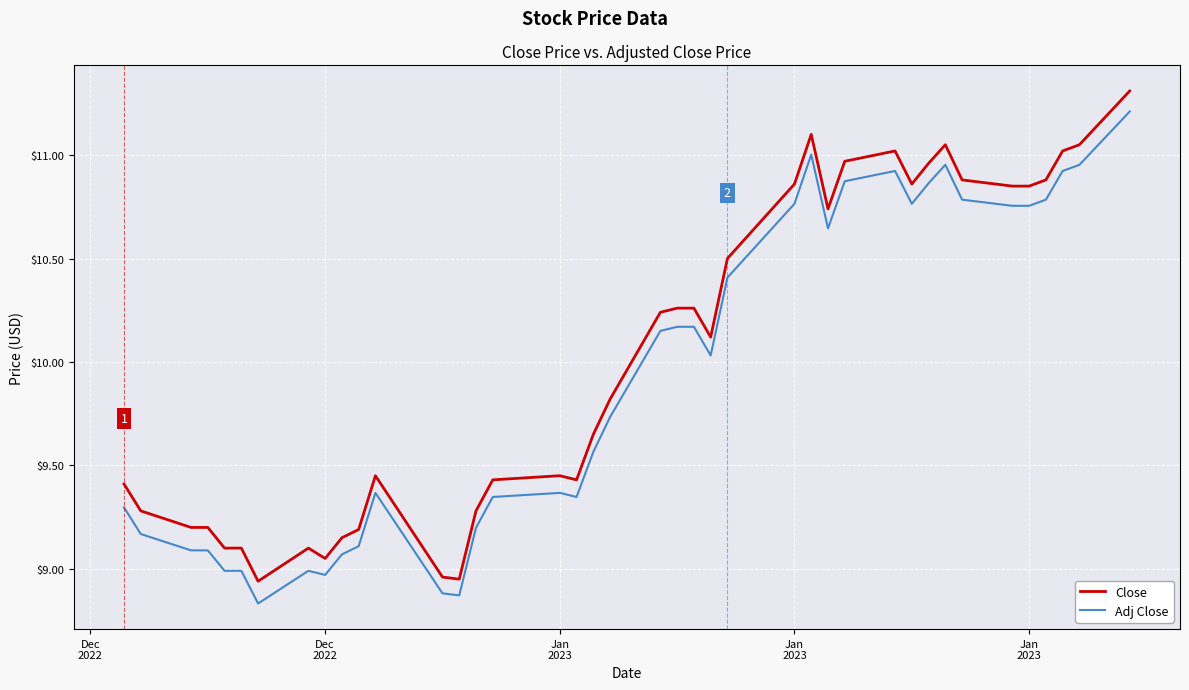

True or false: Close and Adj Close cross at least once.

False